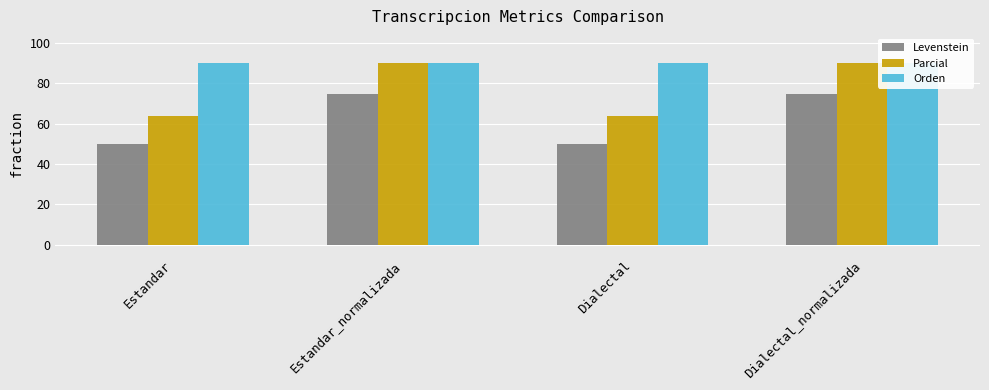

What is the label of the 2nd bar from the right?

Dialectal